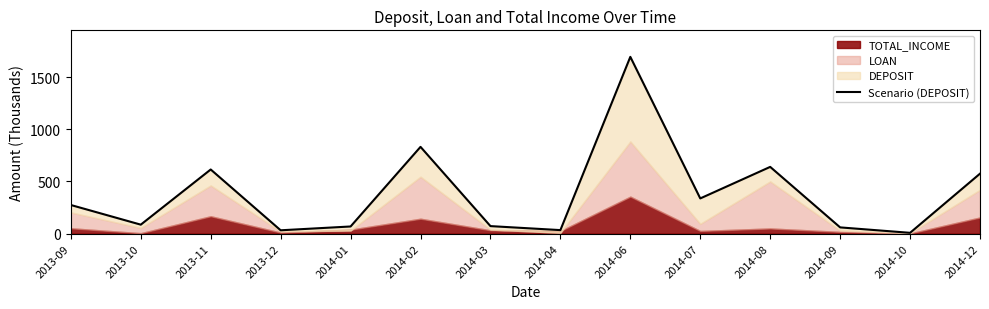

What is the value of the 13th point from the left?

8.0